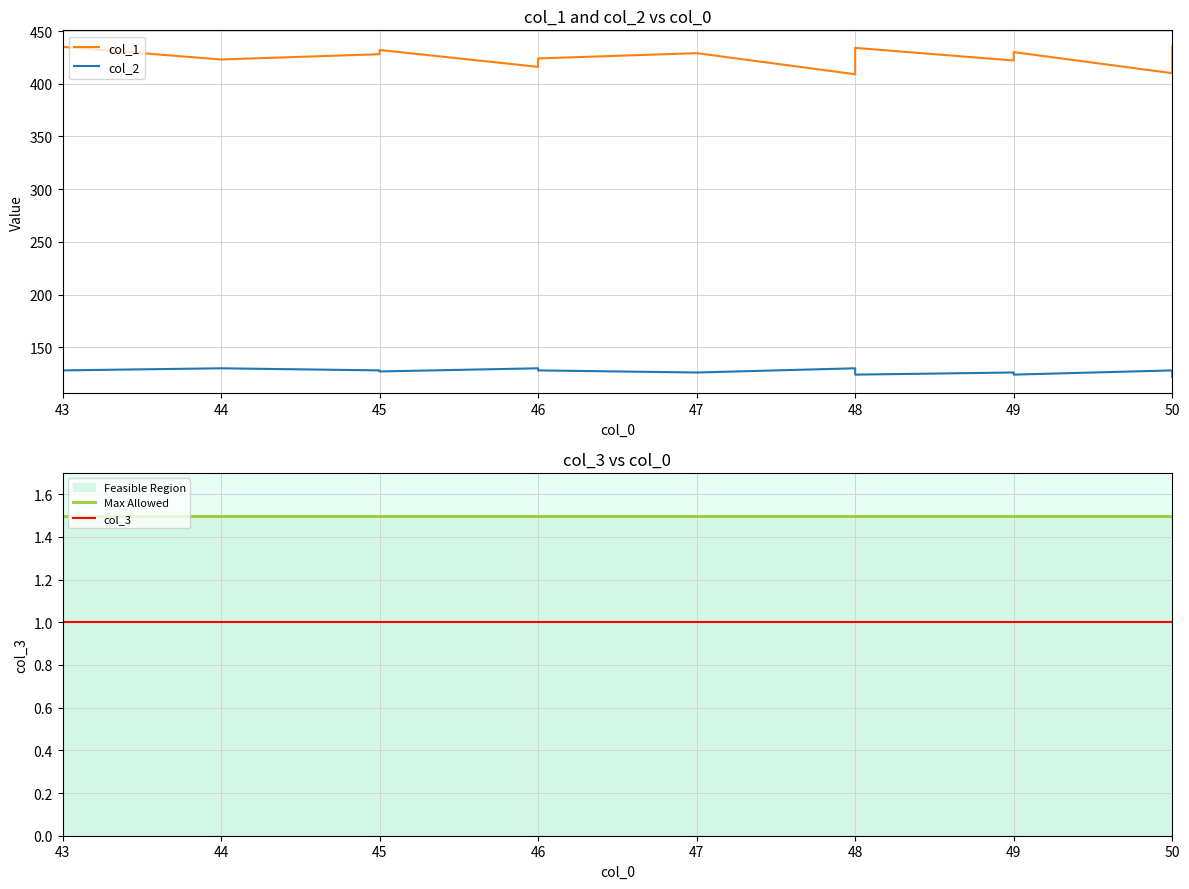

True or false: col_1 and col_2 intersect in this chart.

False